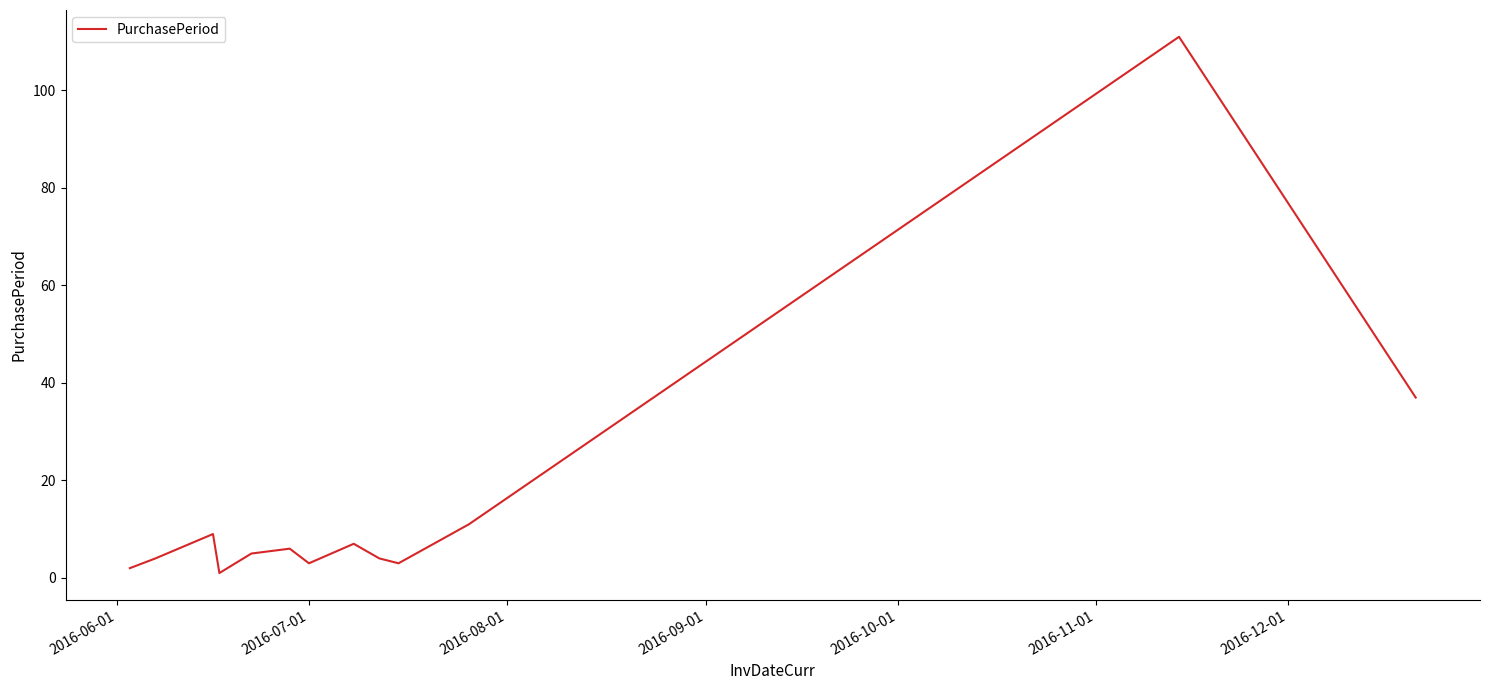

Count the number of categories in the chart.

13